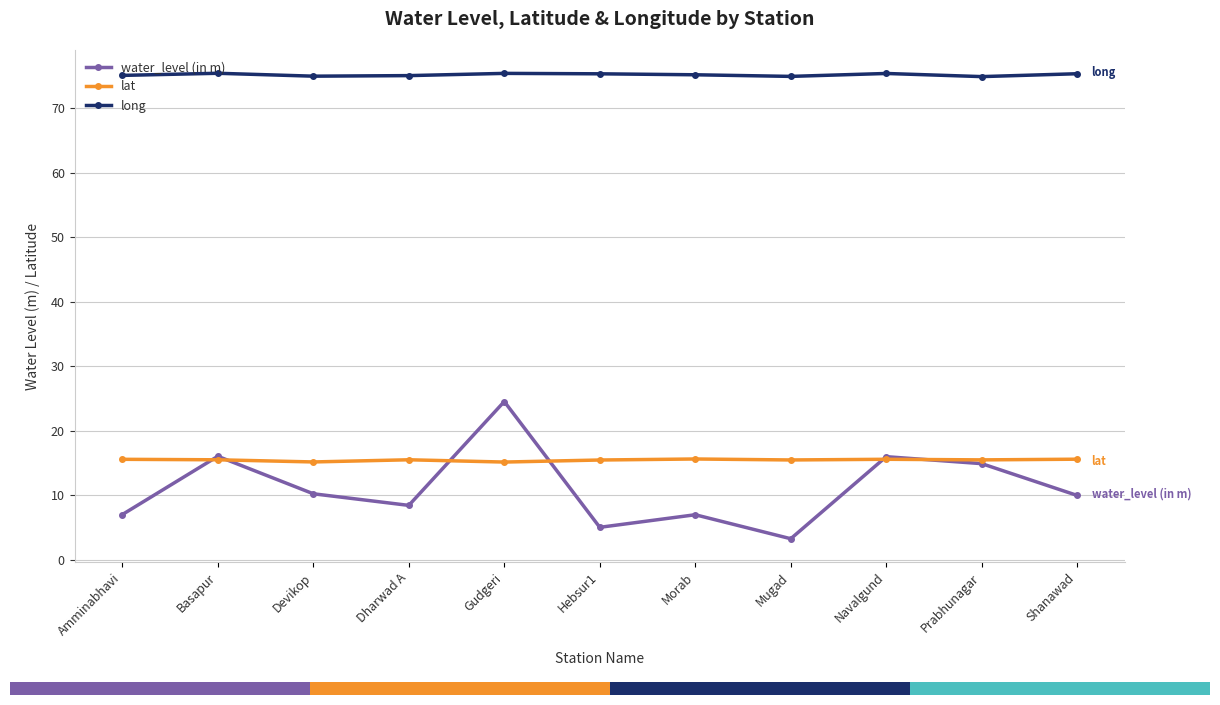

How many interior local peaks does the water_level (in m) series have?

4